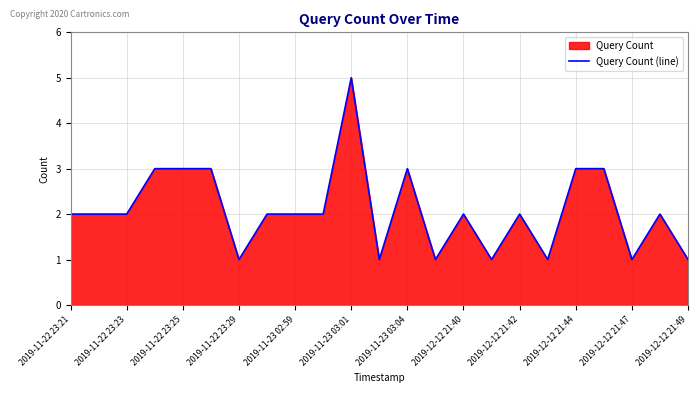

What is the difference between the maximum and minimum values?

4